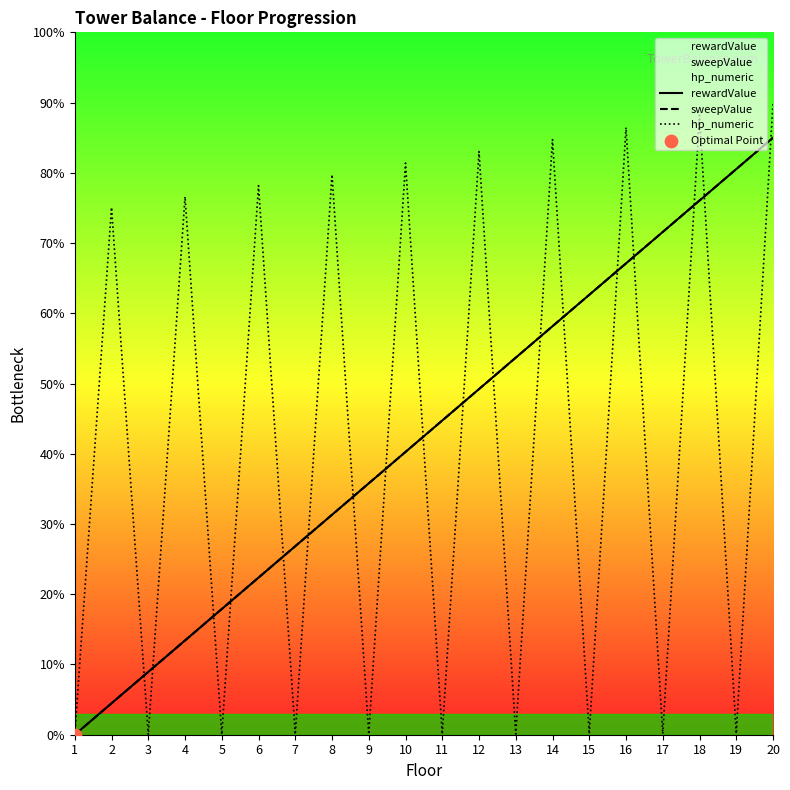

Which series has the largest total across all categories?

rewardValue